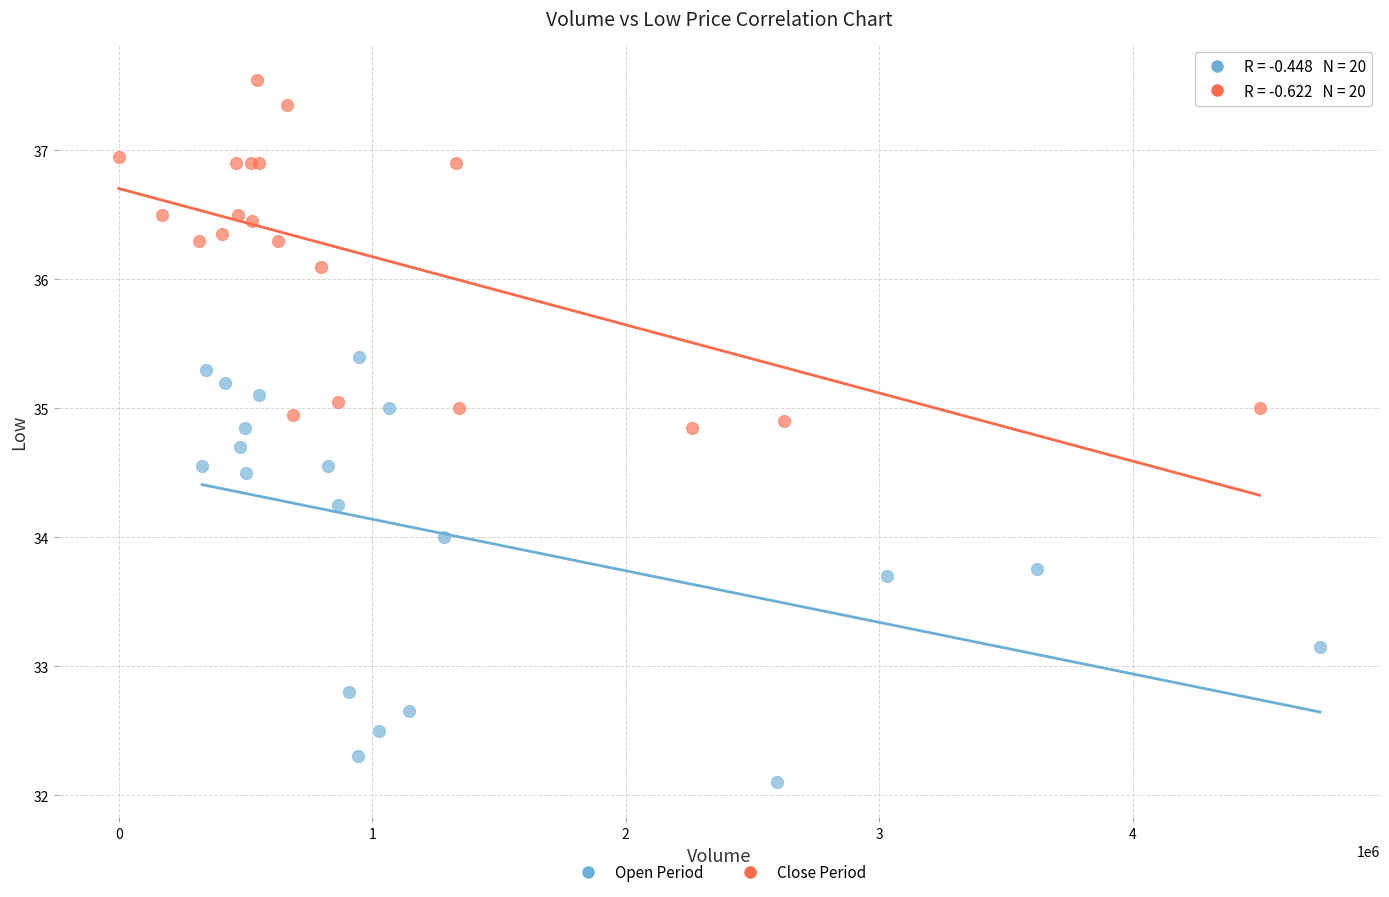

Which series has the largest Y range (max minus min)?

Open Period